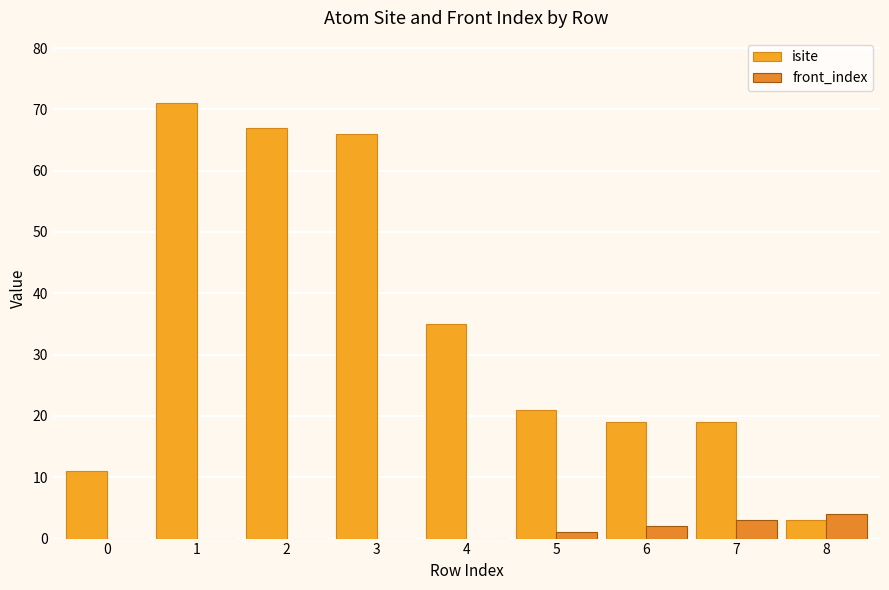

Is it true that isite equals 19 at 6?

True